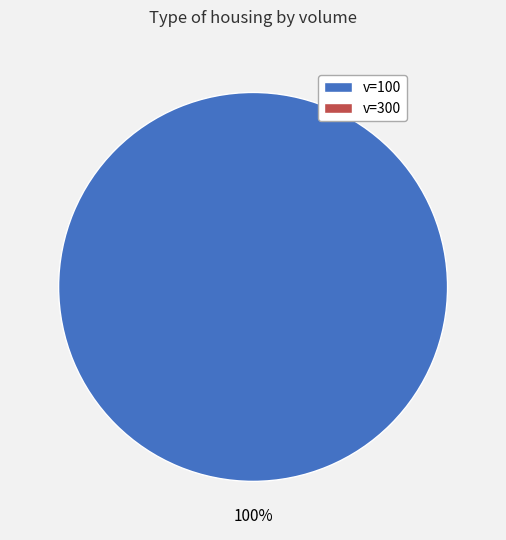

Is there any slice that represents more than half of the pie?

Yes